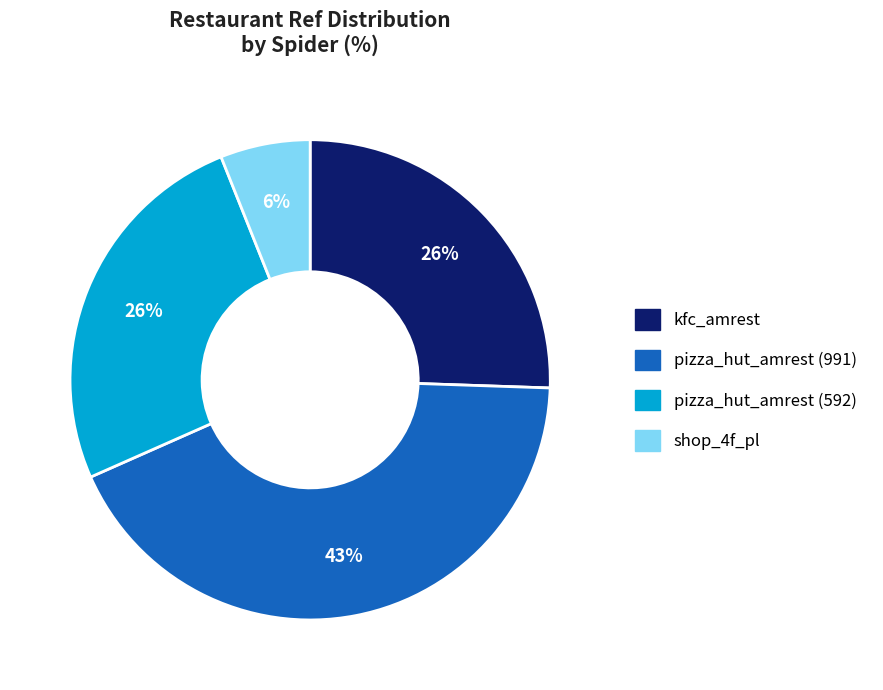

Which slice is the largest?

pizza_hut_amrest (991)